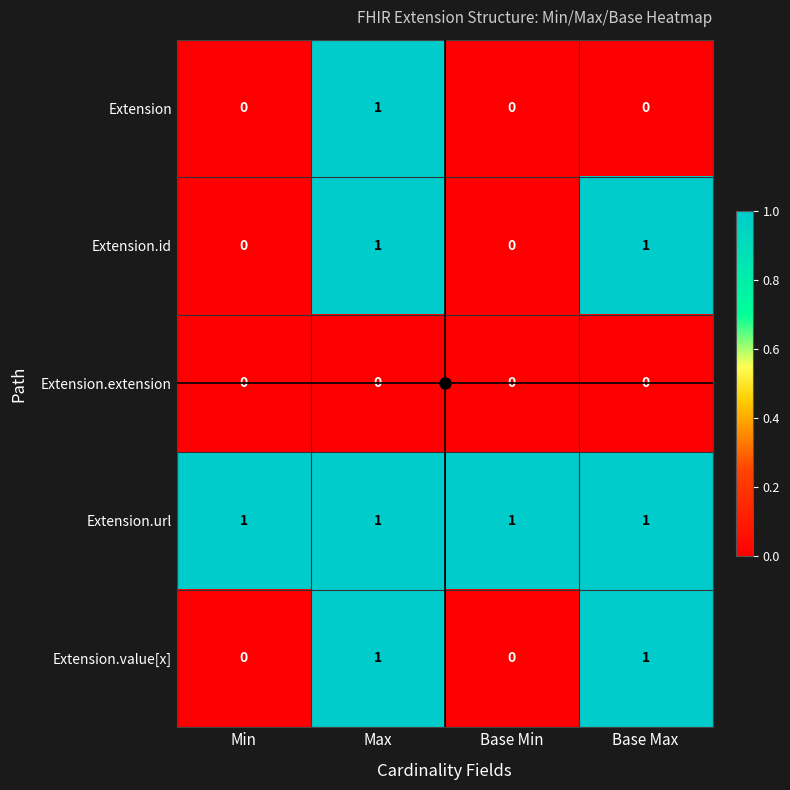

Count the Extension.value[x] values in the range 0 to 1.

4